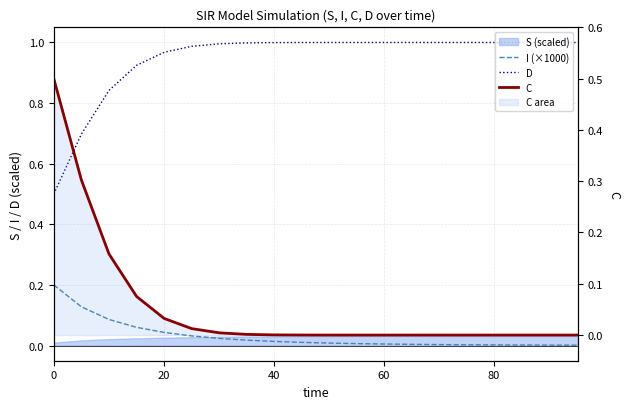

Which series changed the most between 0 and 40?

C